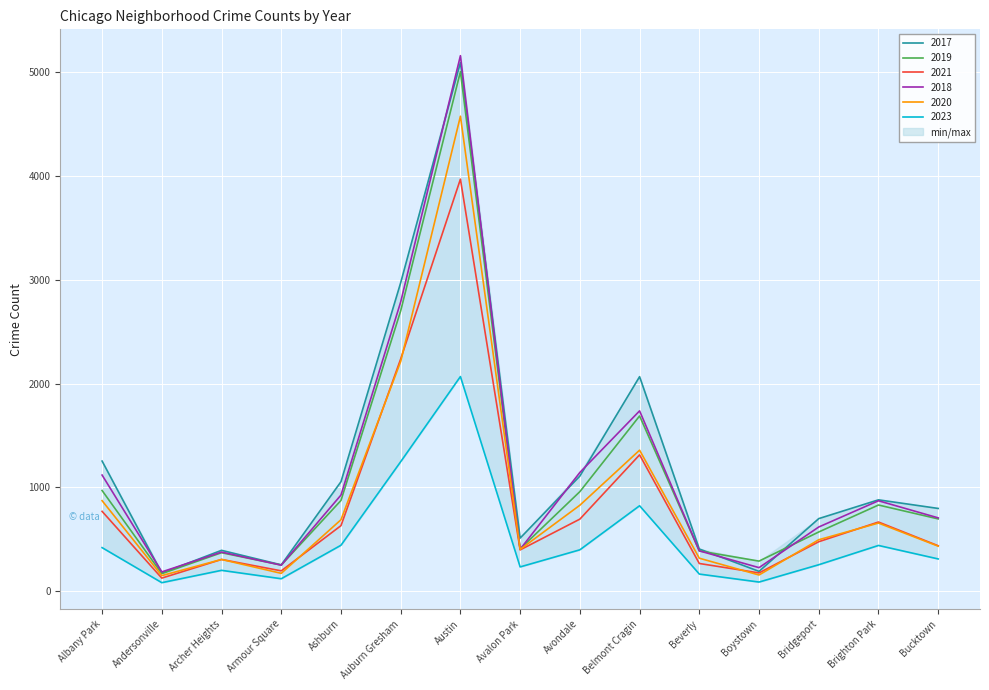

The 2019 series shows 872 at Ashburn. True or false?

True